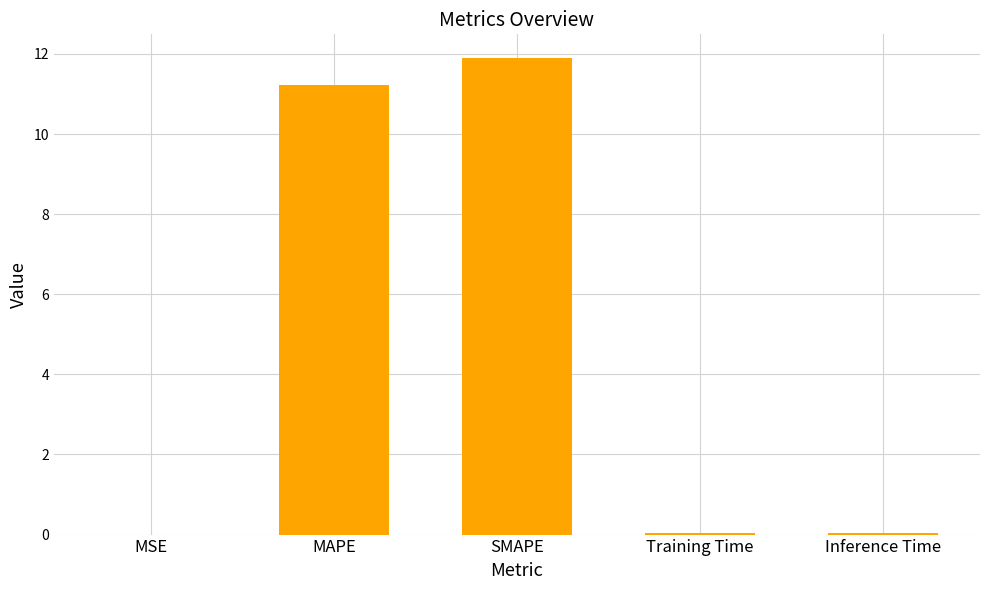

What is the maximum value shown in the chart?

11.9